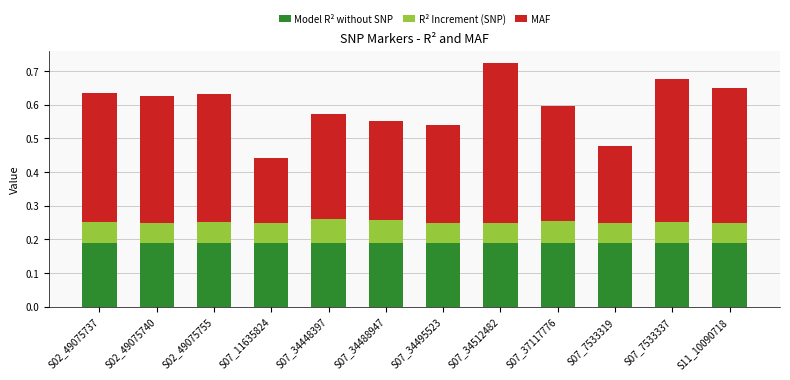

At which category is the sum across all series the highest?

S07_34512482